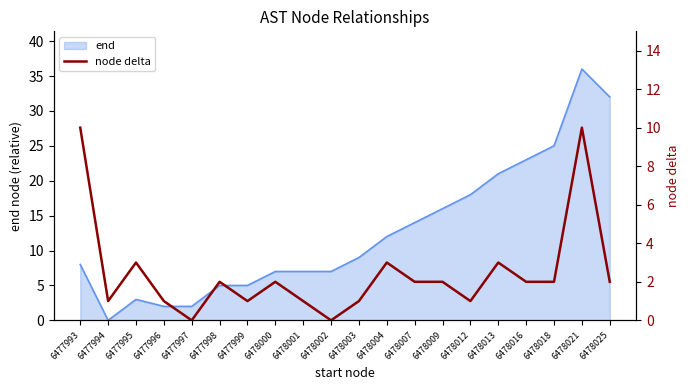

What is the highest value of the end series?

36